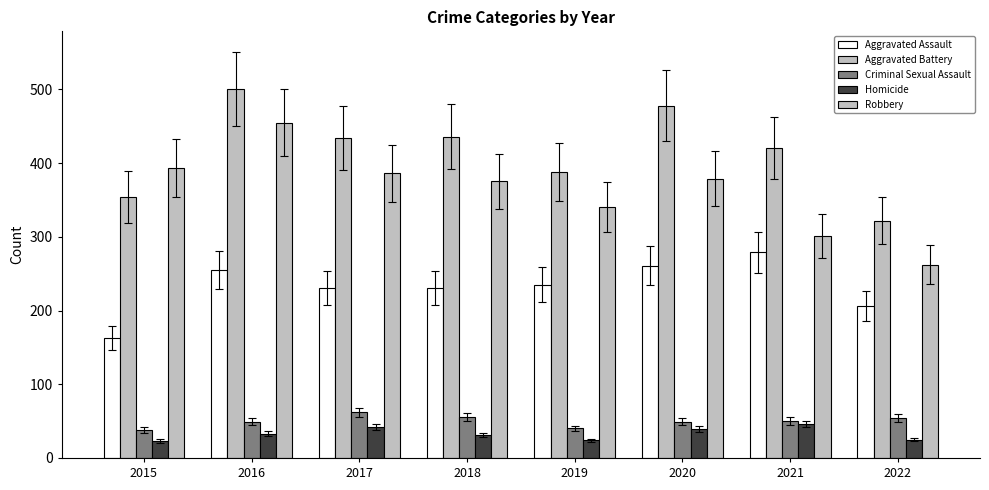

Which category has the highest value in the Homicide series?

2021